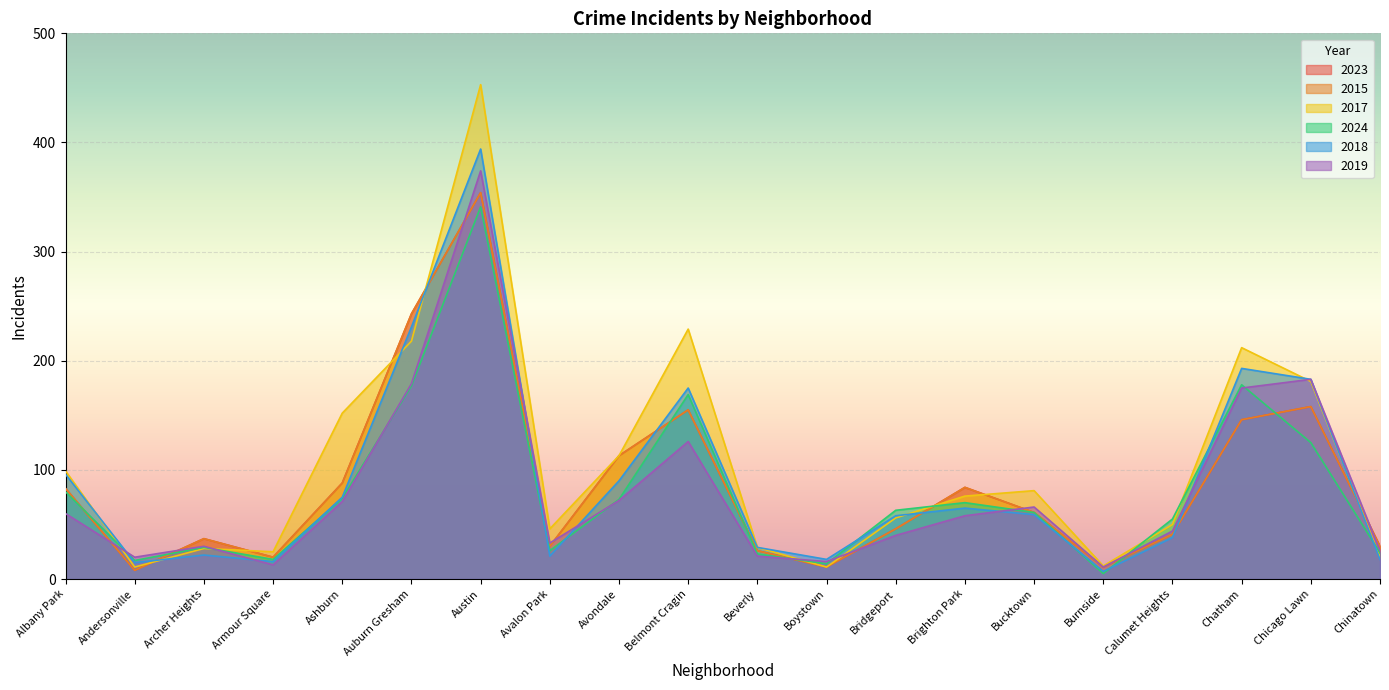

How many interior local valleys does the 2018 series have?

5